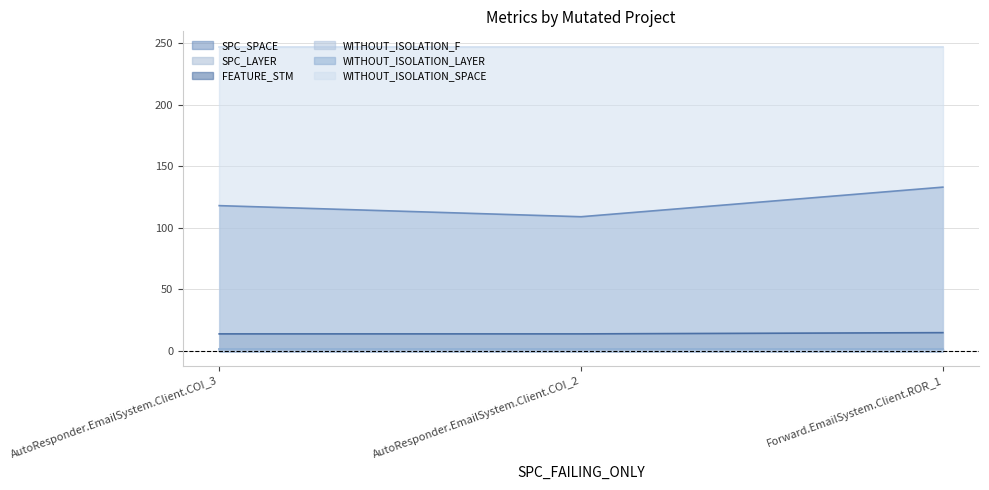

What is the value of the FEATURE_STM point at the 1st from the left?

14